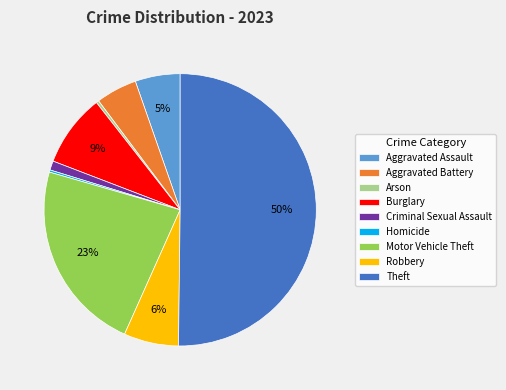

True or false: Robbery accounts for 6% of the total.

True